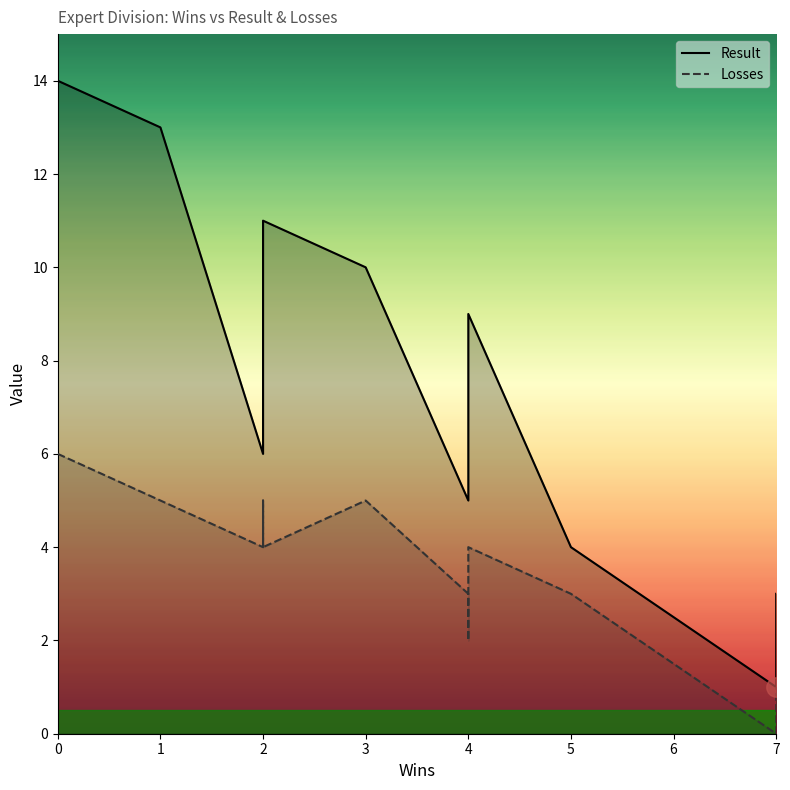

Which category has the lowest value in the Result series?

7